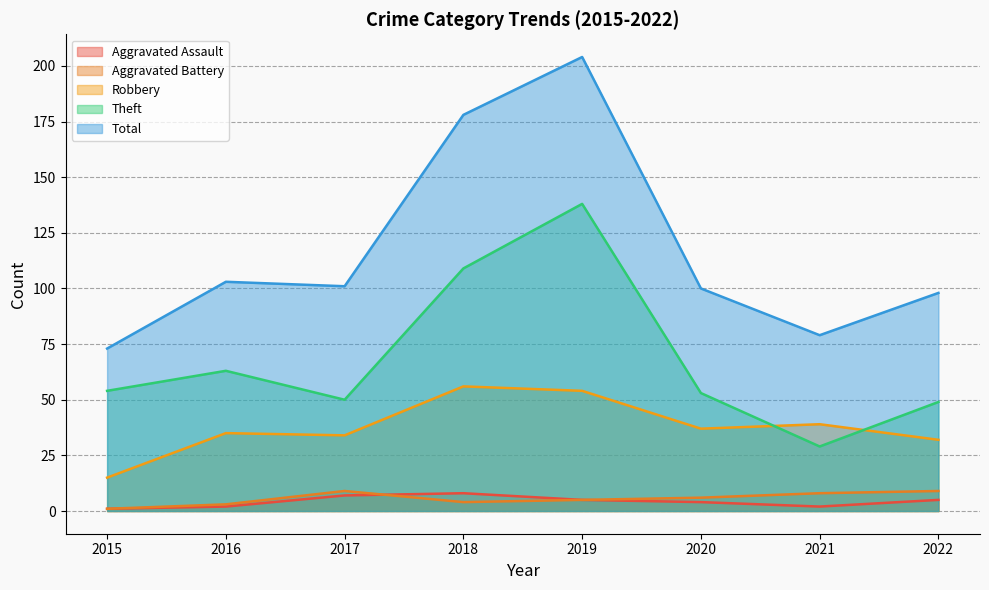

How many lines are shown in the chart?

5